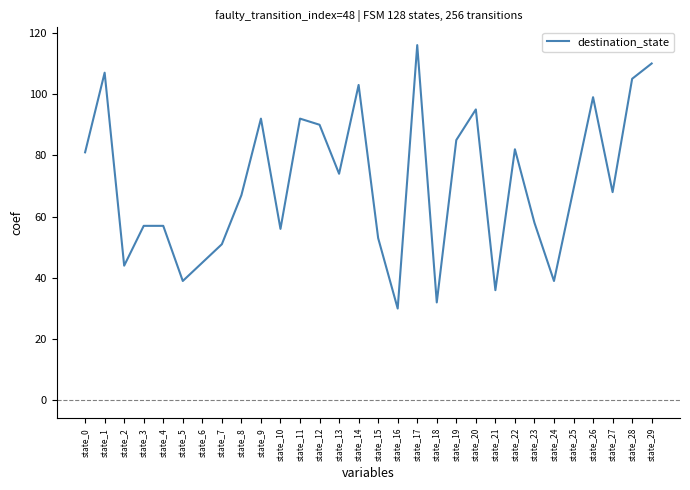

Reading left to right, extract all data points from this chart.

state_0=81	state_1=107	state_2=44	state_3=57	state_4=57	state_5=39	state_6=45	state_7=51	state_8=67	state_9=92	state_10=56	state_11=92	state_12=90	state_13=74	state_14=103	state_15=53	state_16=30	state_17=116	state_18=32	state_19=85	state_20=95	state_21=36	state_22=82	state_23=58	state_24=39	state_25=69	state_26=99	state_27=68	state_28=105	state_29=110